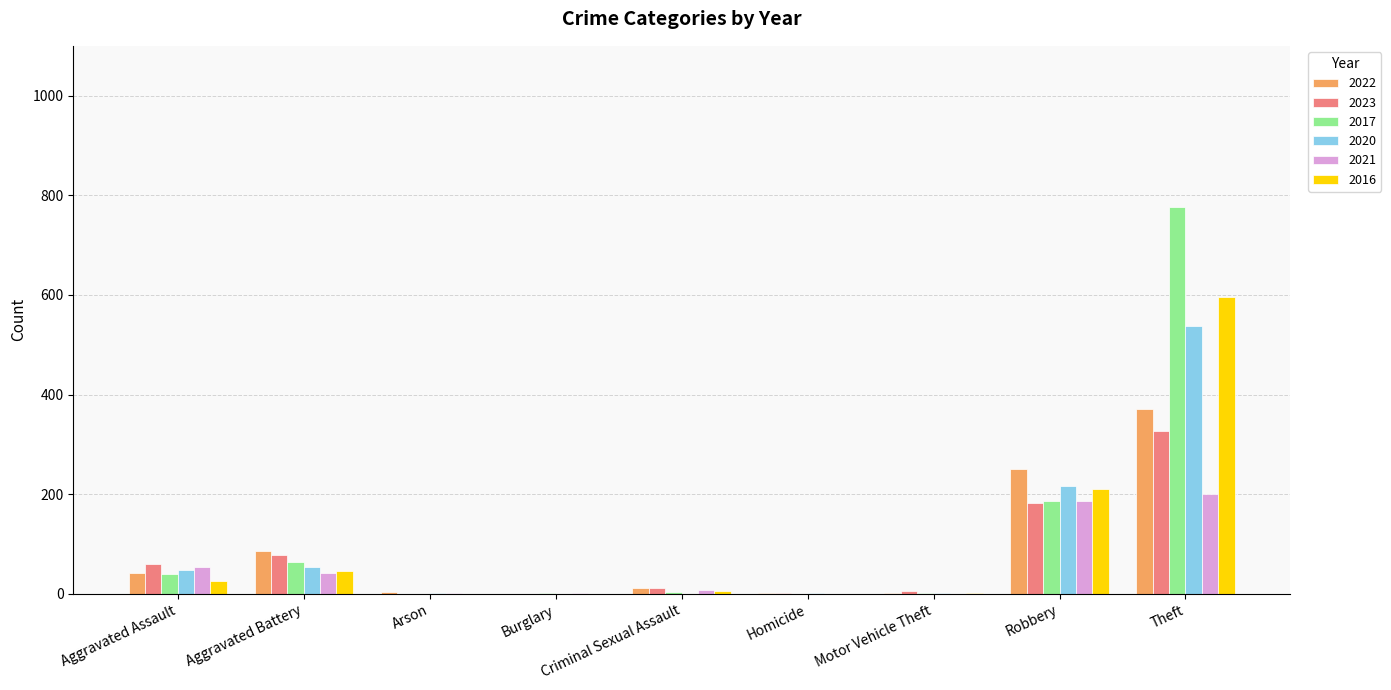

At which label is 2021 closest to 100?

Aggravated Assault